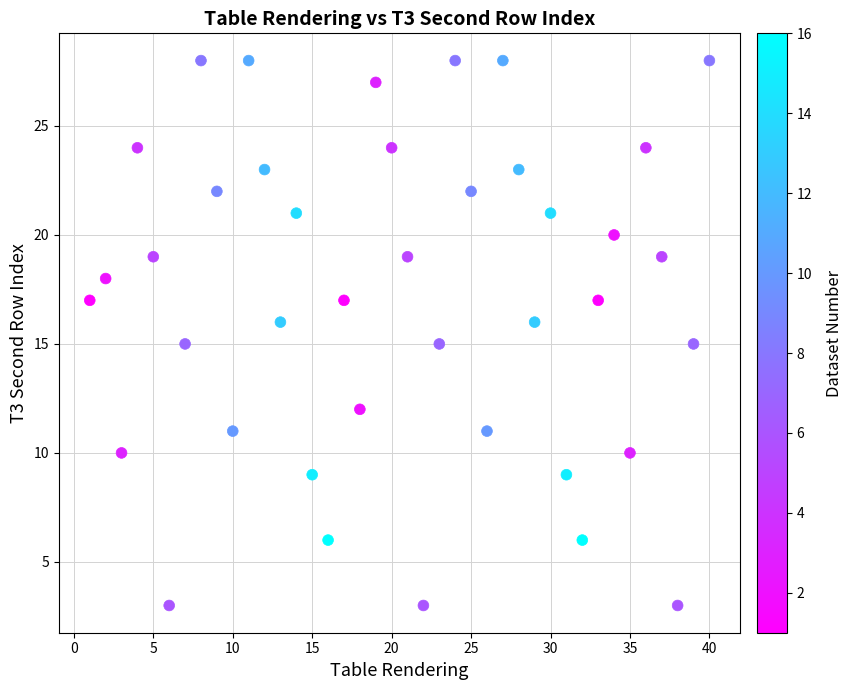

What is the range of X values (max minus min)?

39